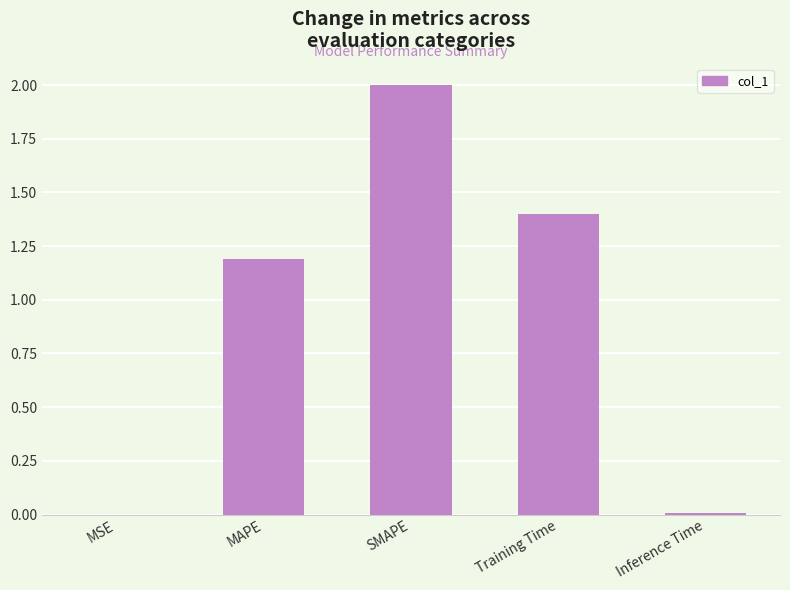

The value at Inference Time is 0.0. True or false?

True